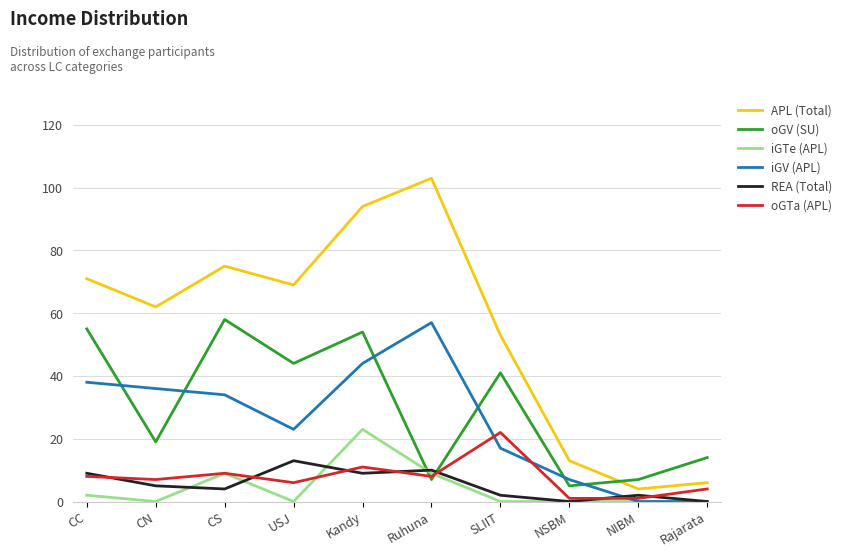

The oGTa (APL) series shows 4 at Ruhuna. True or false?

False